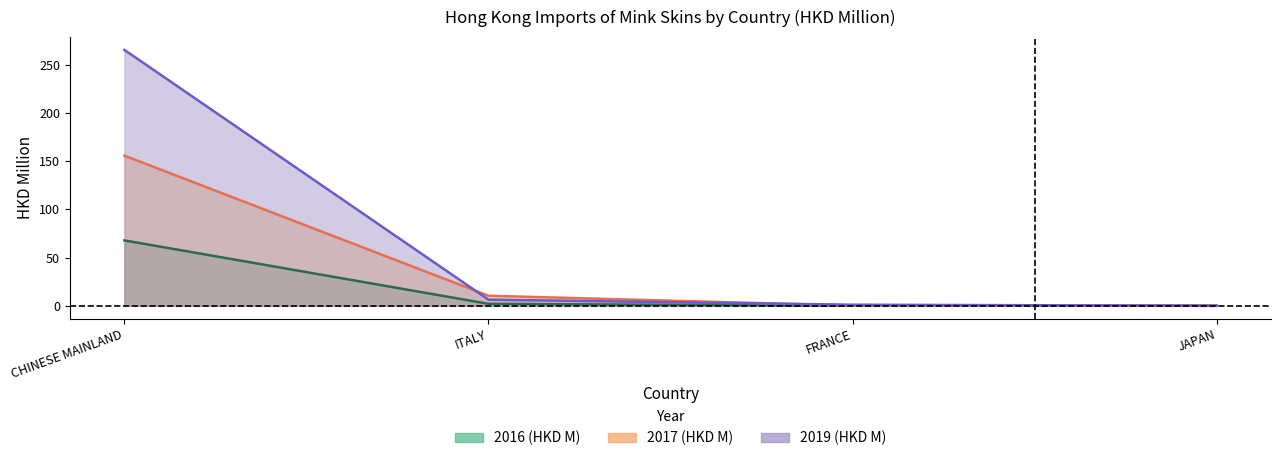

True or false: 2016 (HKD M) has a value of 23.3 at CHINESE MAINLAND.

False